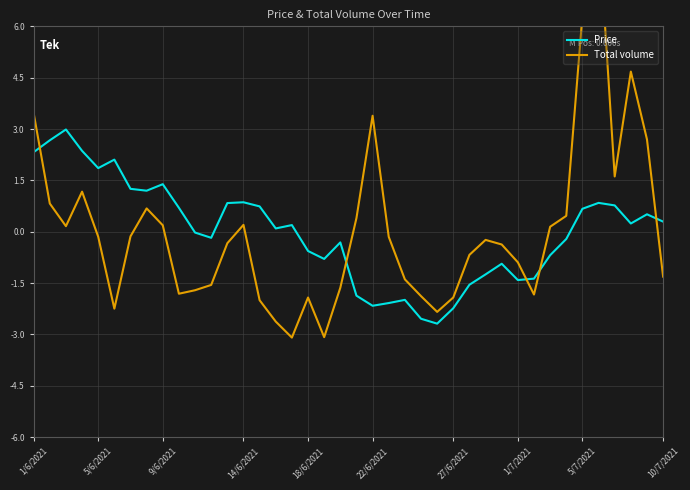

True or false: Total volume has a value of -0.2 at 29.

False